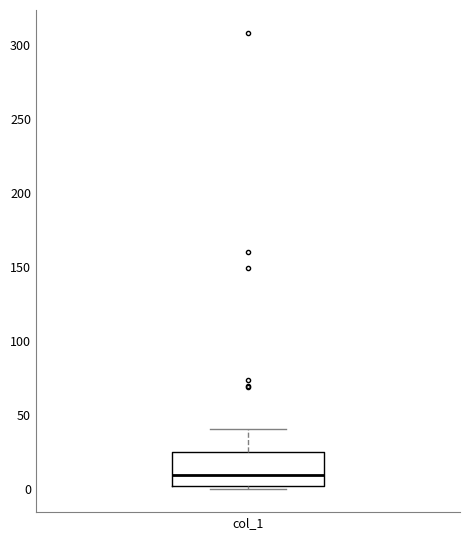

Where is the lower edge of the box for col_1 on the y-axis? The values are not printed on the chart, so give them approximately, as read against the axis.

0